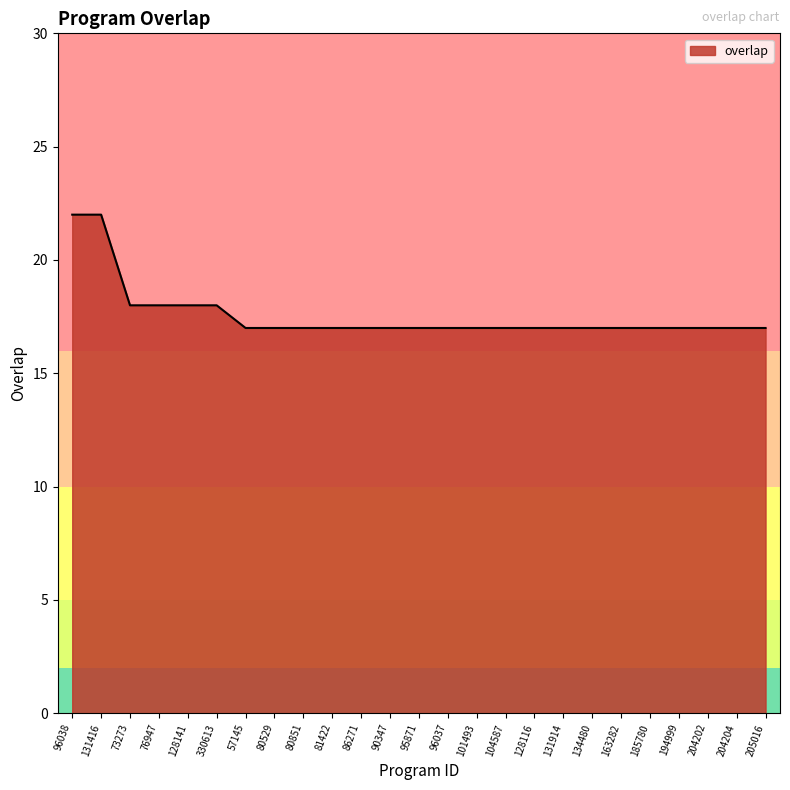

What is the greatest value displayed?

22